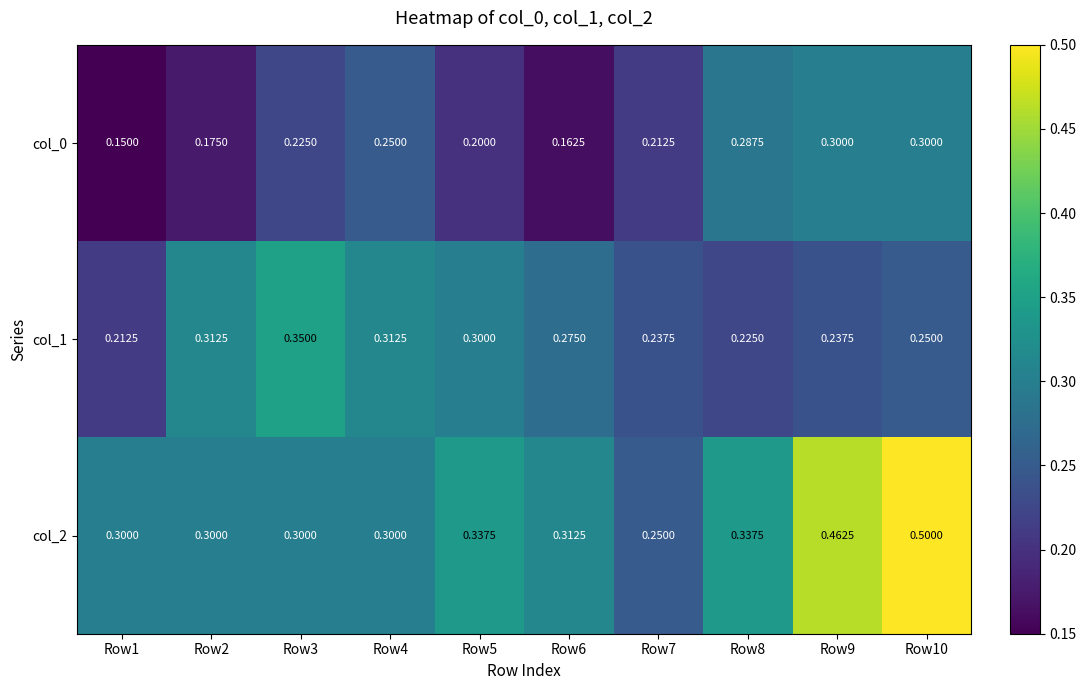

Is the value of col_1 at Row8 greater than the value of col_0 at Row1?

Yes